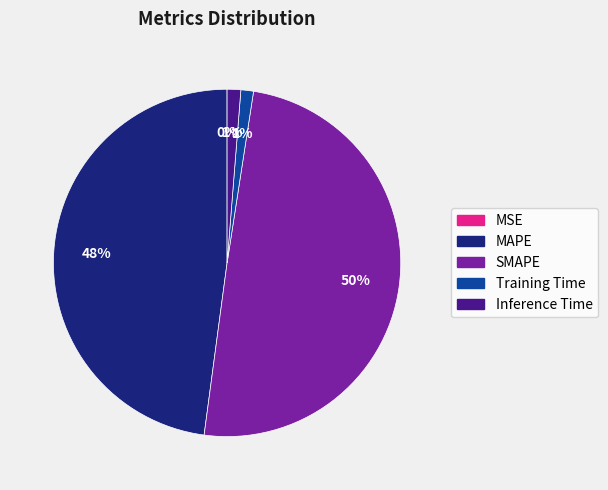

To the nearest percent, what portion does Inference Time represent?

1%